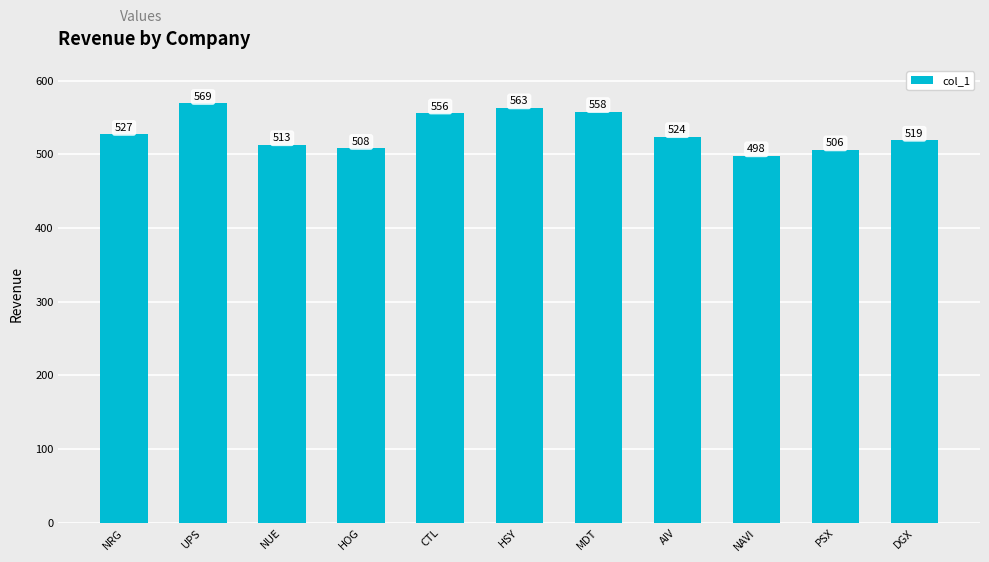

Between NRG and UPS, which is larger?

UPS